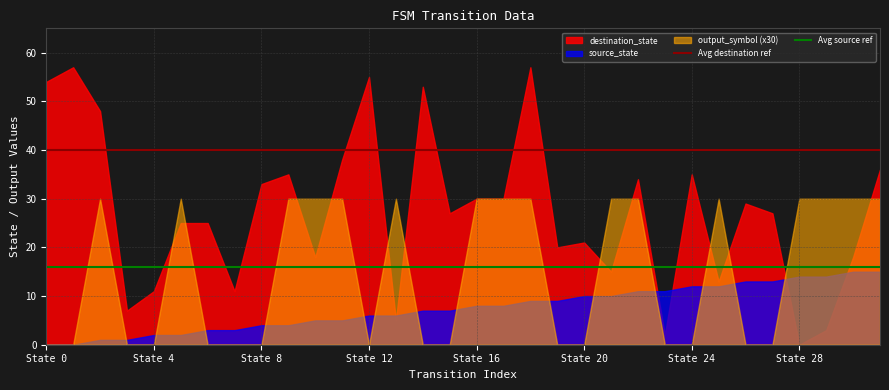

Is it true that Avg destination ref equals 40 at State 0?

True